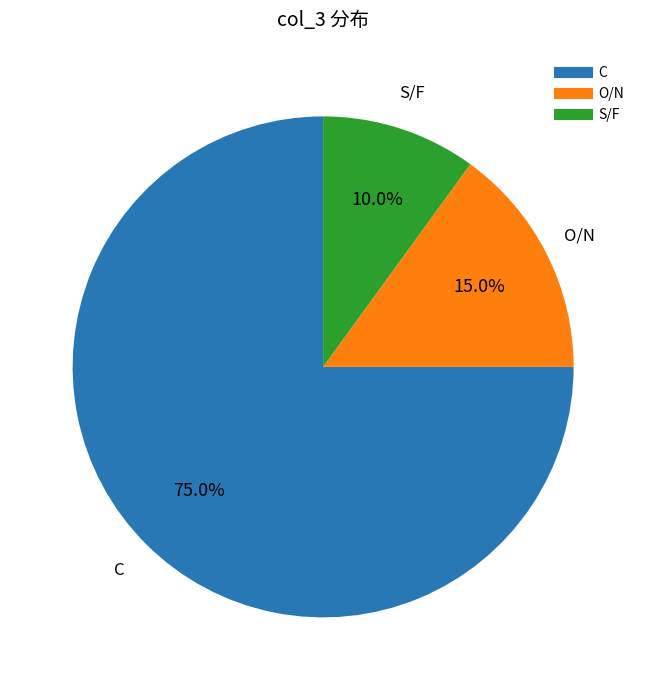

Is there any slice that represents more than half of the pie?

Yes